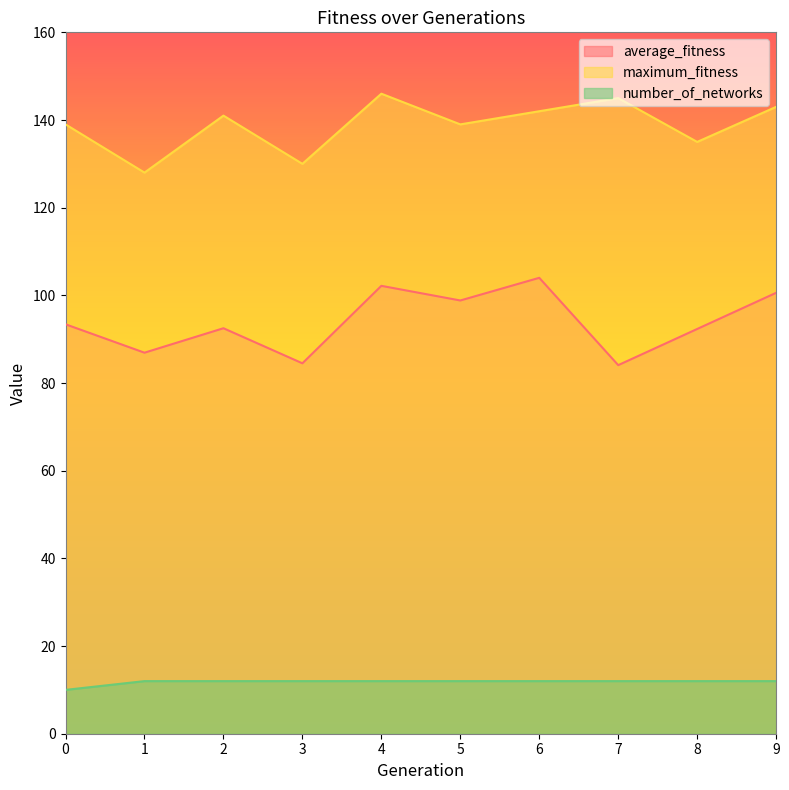

At which category does average_fitness reach its first local valley?

1